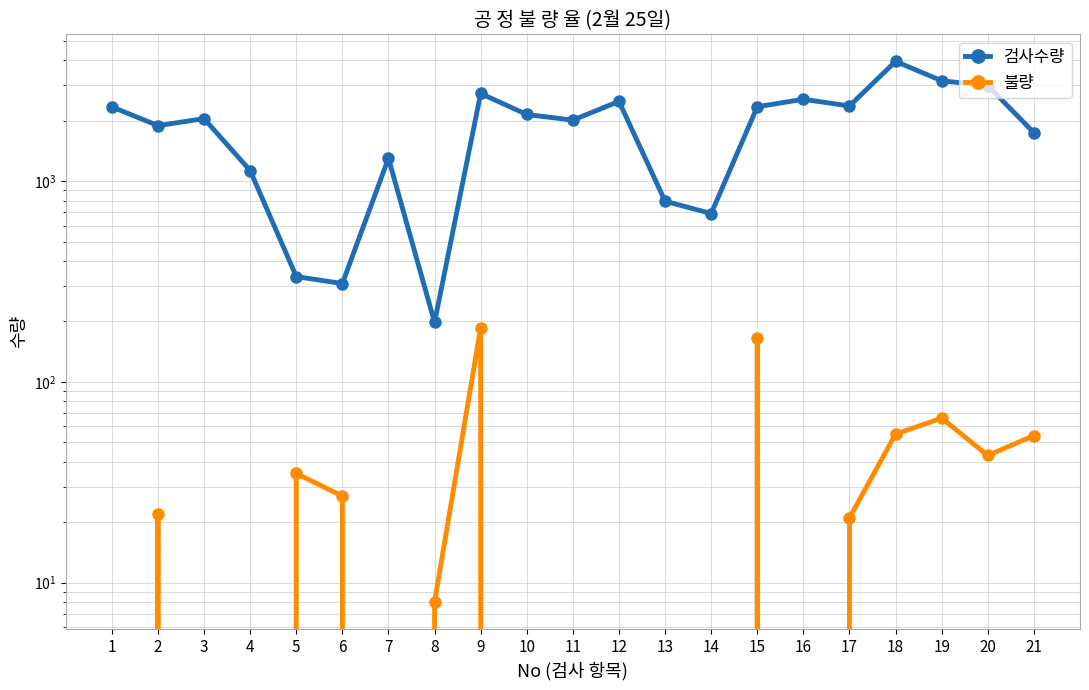

How many values in the 검사수량 series are below 2050?

10